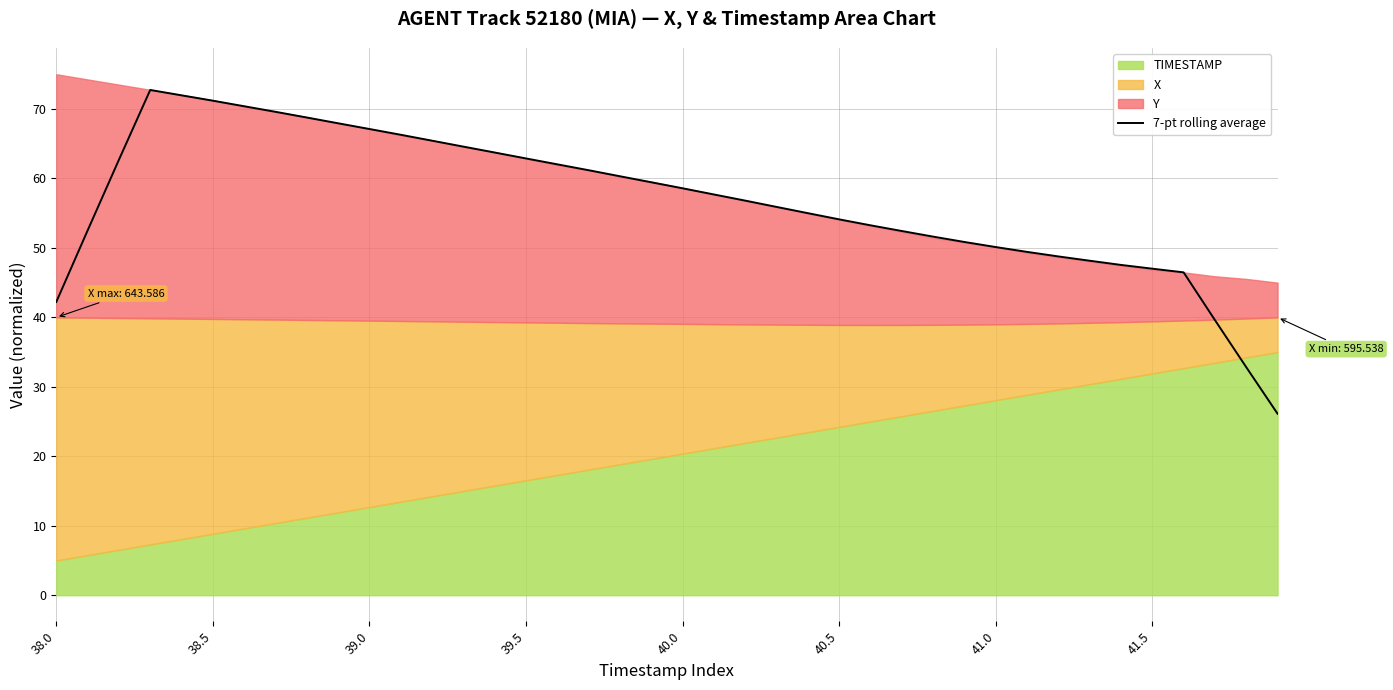

What is the value of the 14th point from the left?

64.6